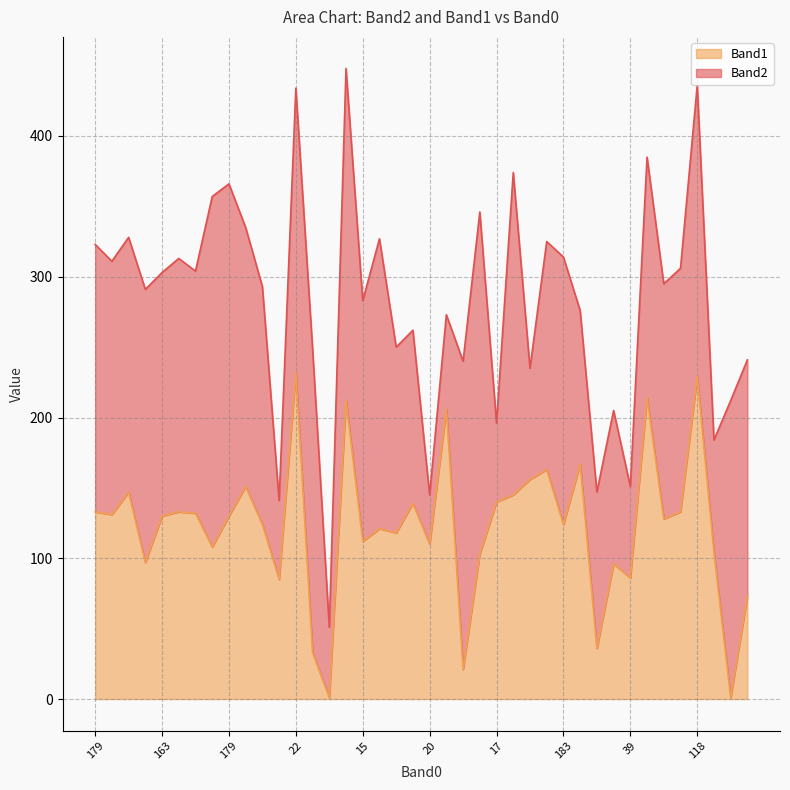

What is the sum of the values at 38 and 163?

327